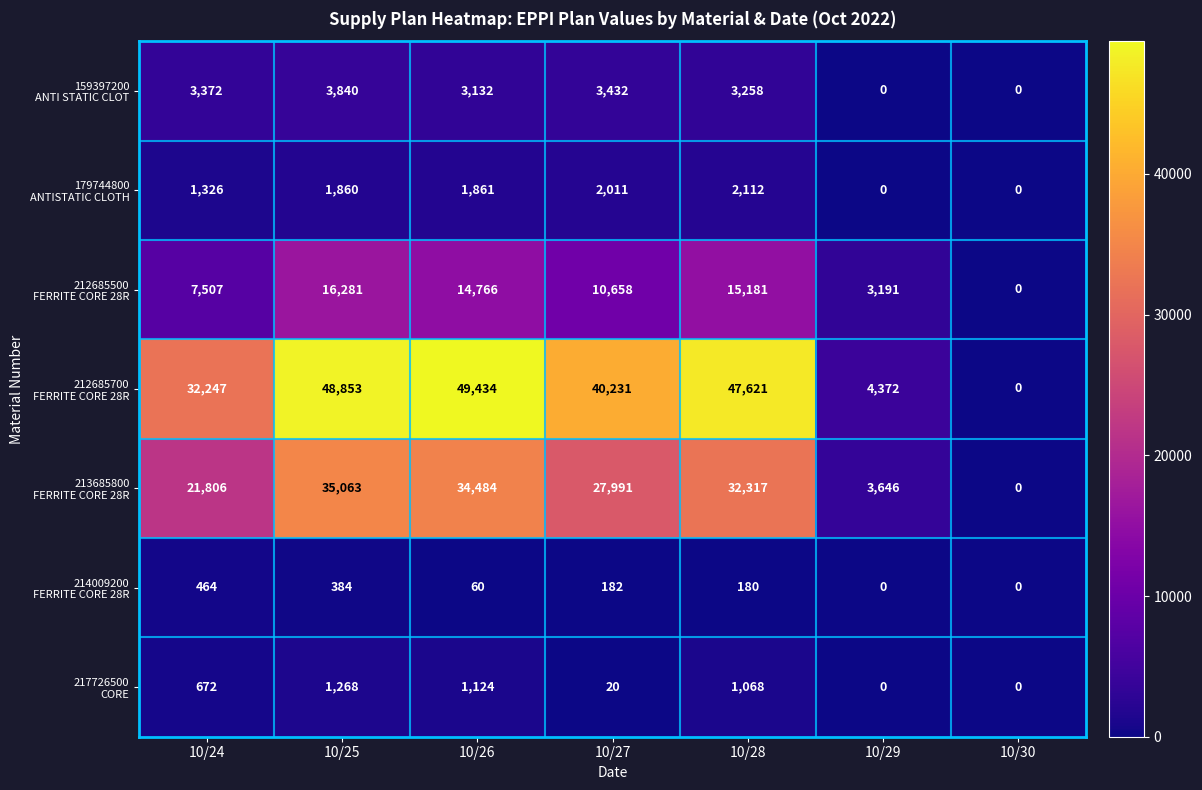

At how many categories does at least one series exceed 37468?

4